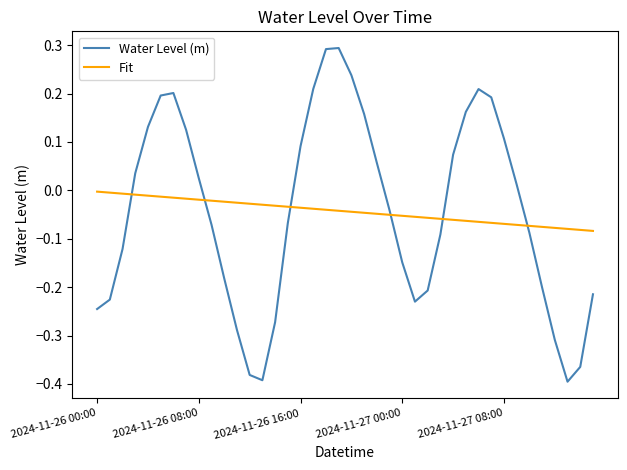

Rank the series by their maximum value, from highest to lowest.

Water Level (m), Fit